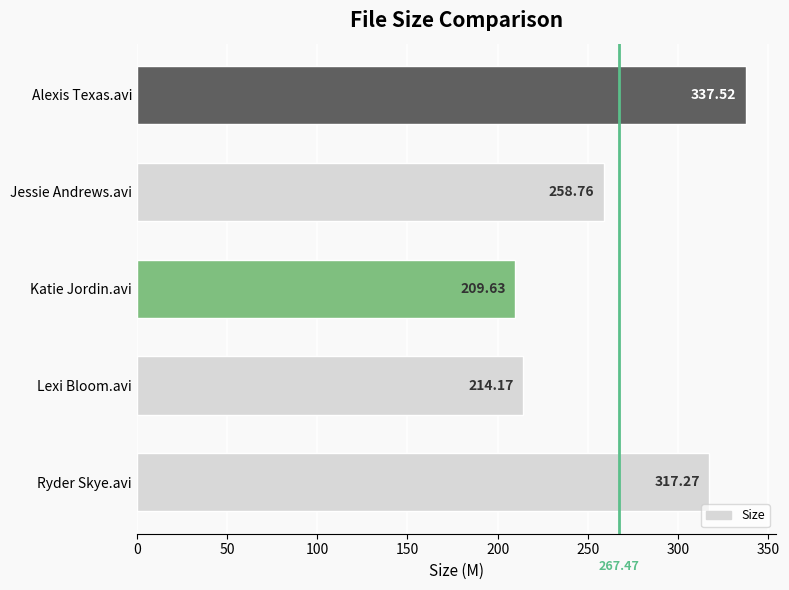

Does the chart contain stacked bars?

No